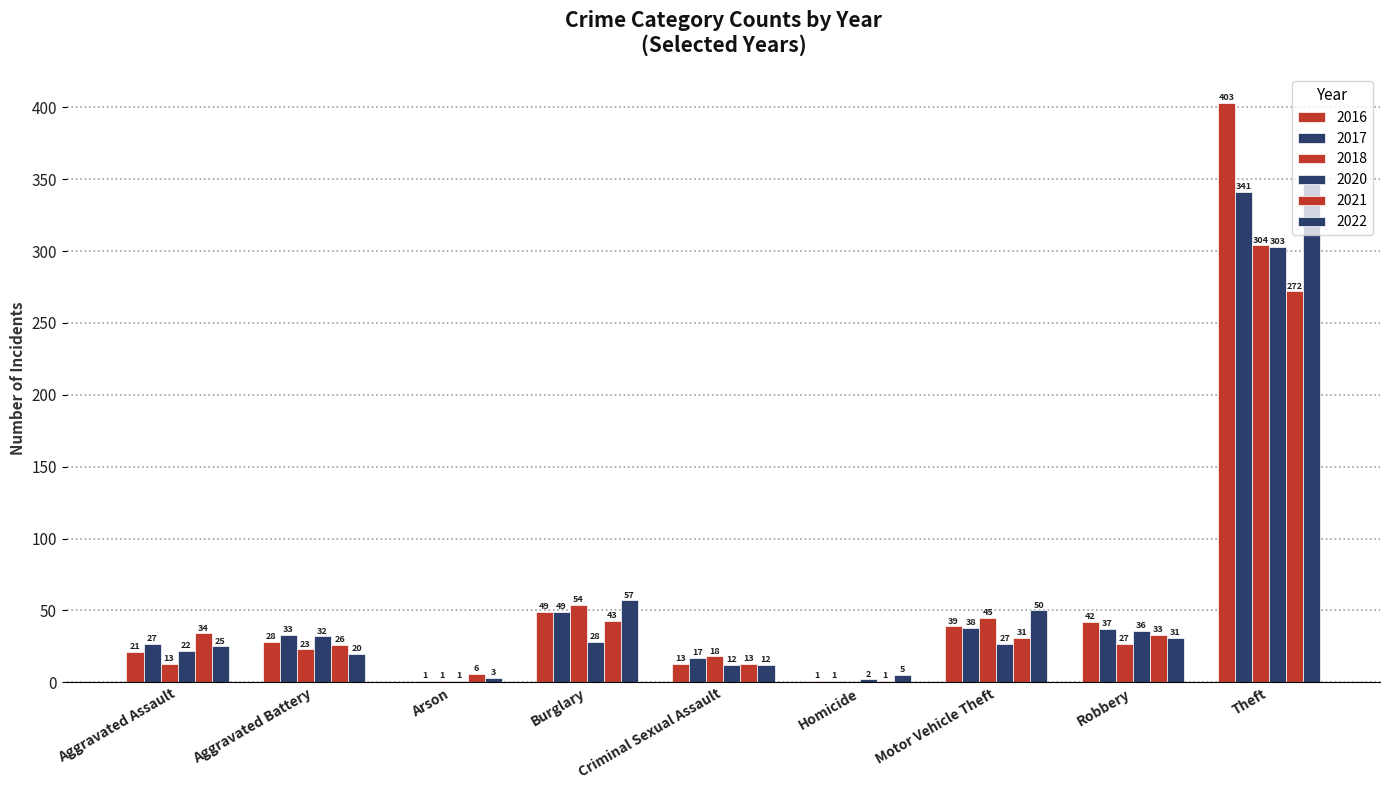

What is the difference between the highest and lowest values at Criminal Sexual Assault?

6